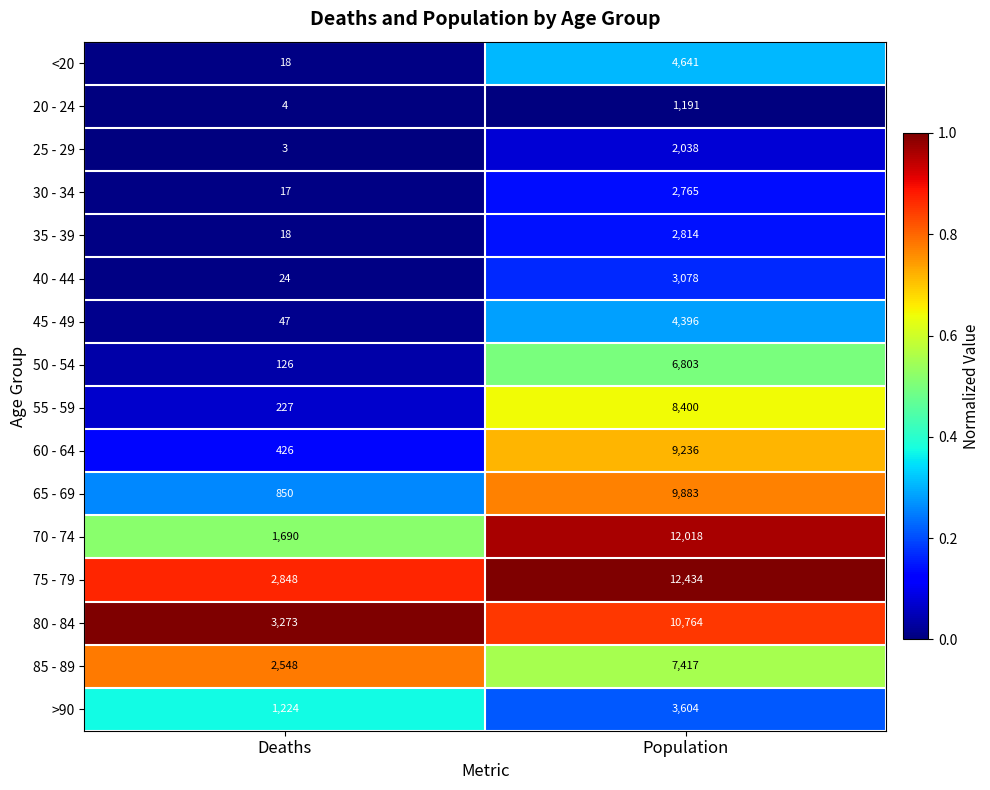

What is the total value across all series at Deaths?

13343